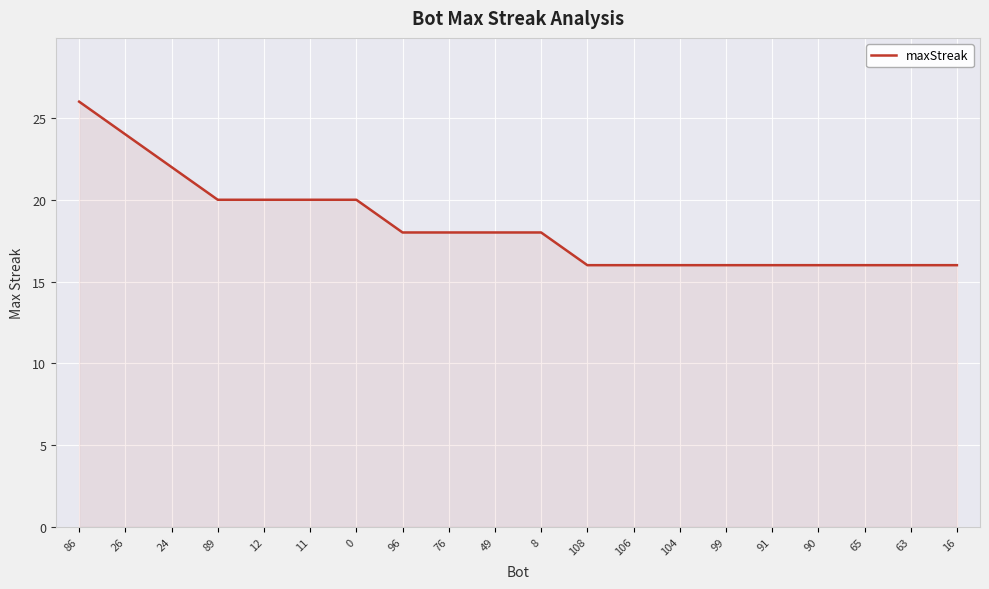

The chart shows a value of 20 at 89. True or false?

True